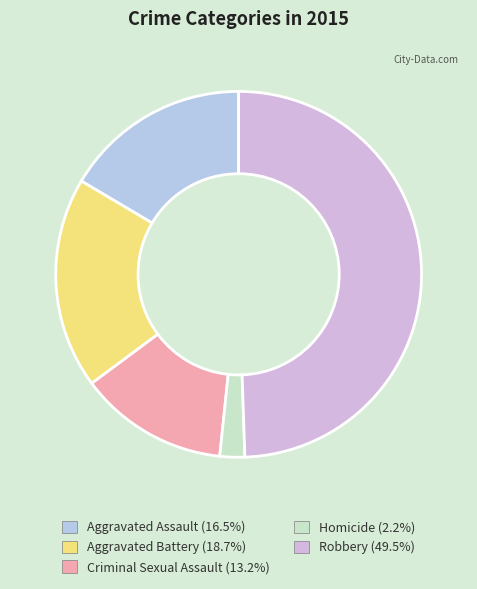

How many slices are in this pie chart?

5